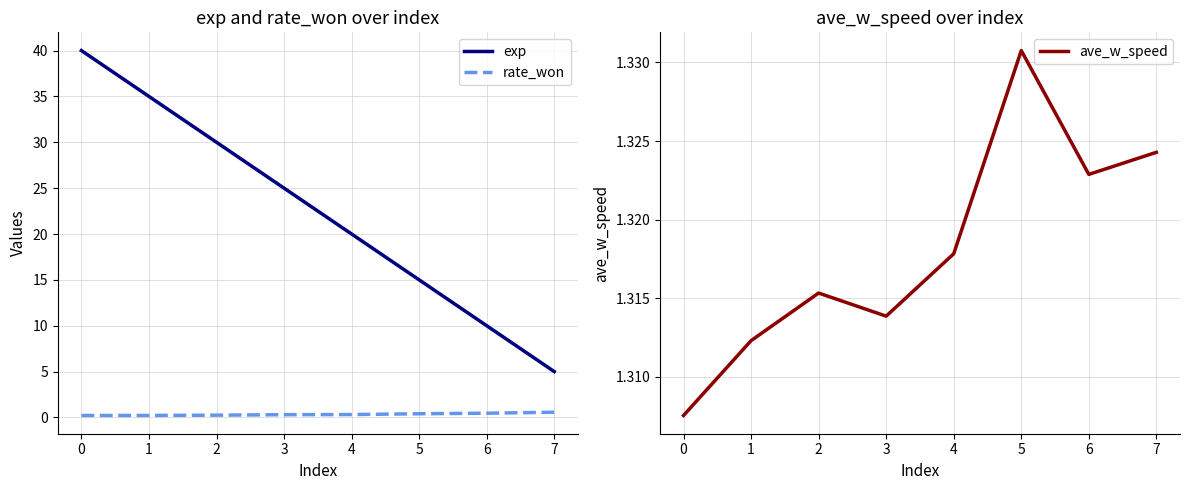

How many data points in exp are above 25?

3